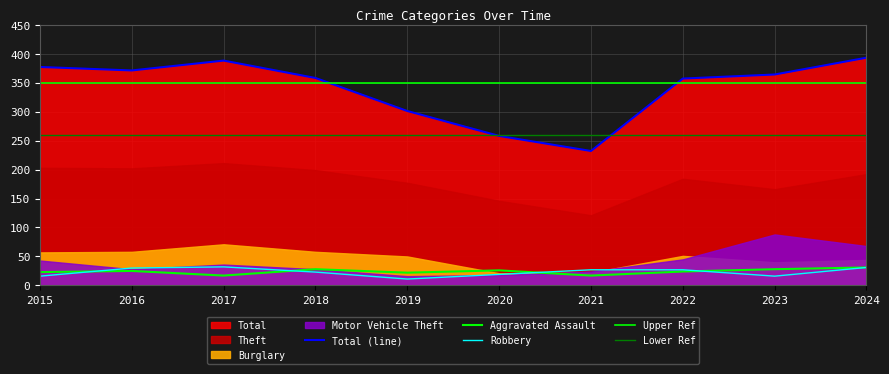

What is the difference between the Total values at 2022 and 2017?

31